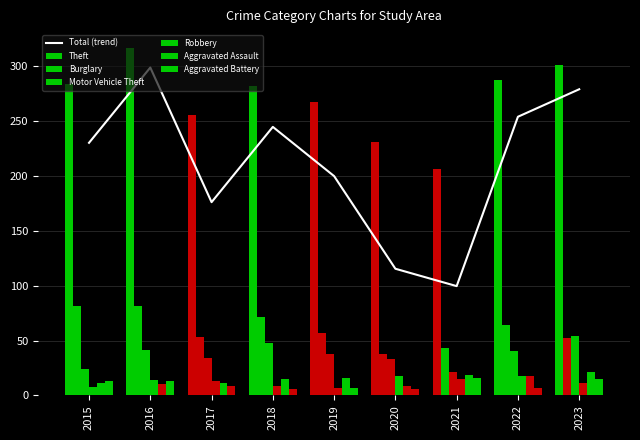

At which category does the chart reach its peak across all series?

2016